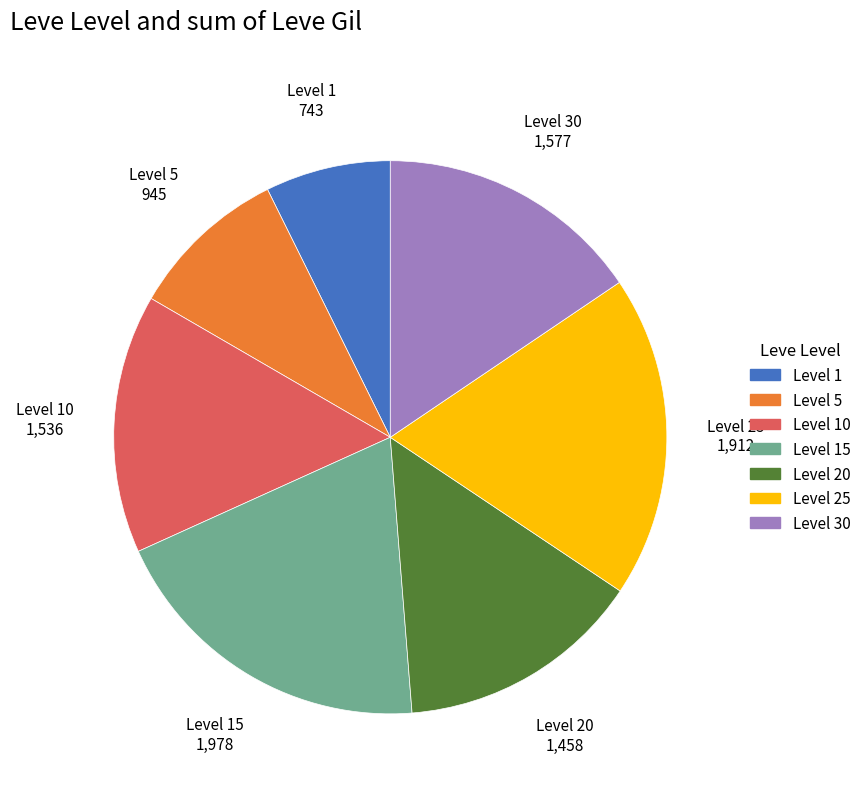

How many slices are in this pie chart?

7